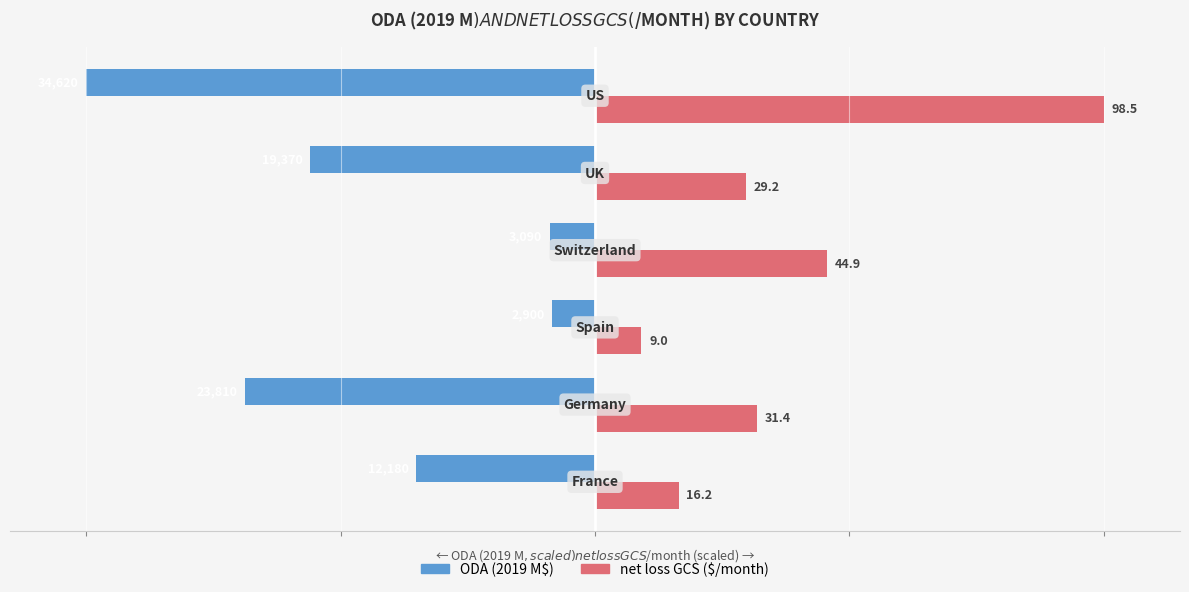

How many data points does each series have?

6